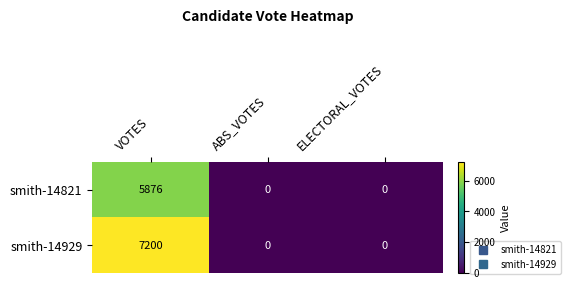

List the series in order of their peak value, lowest first.

smith-14821, smith-14929